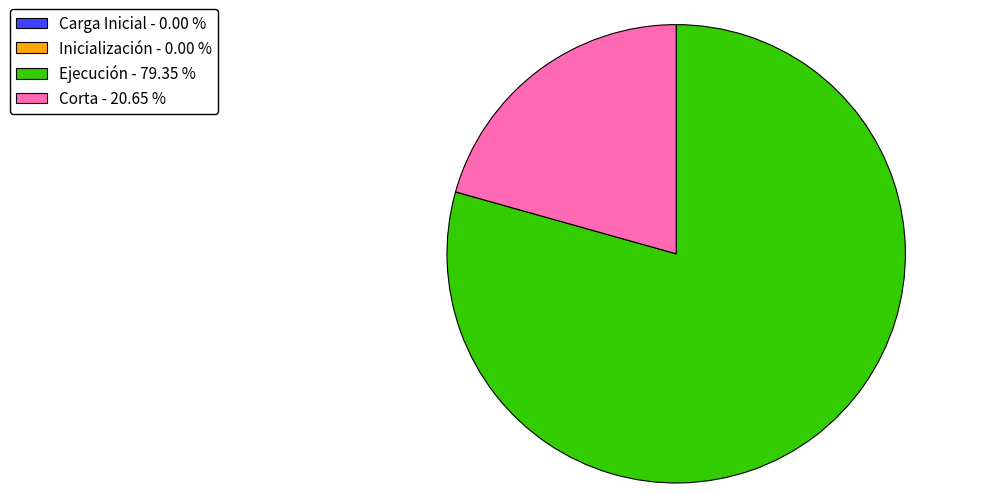

Is there any slice that represents more than half of the pie?

Yes